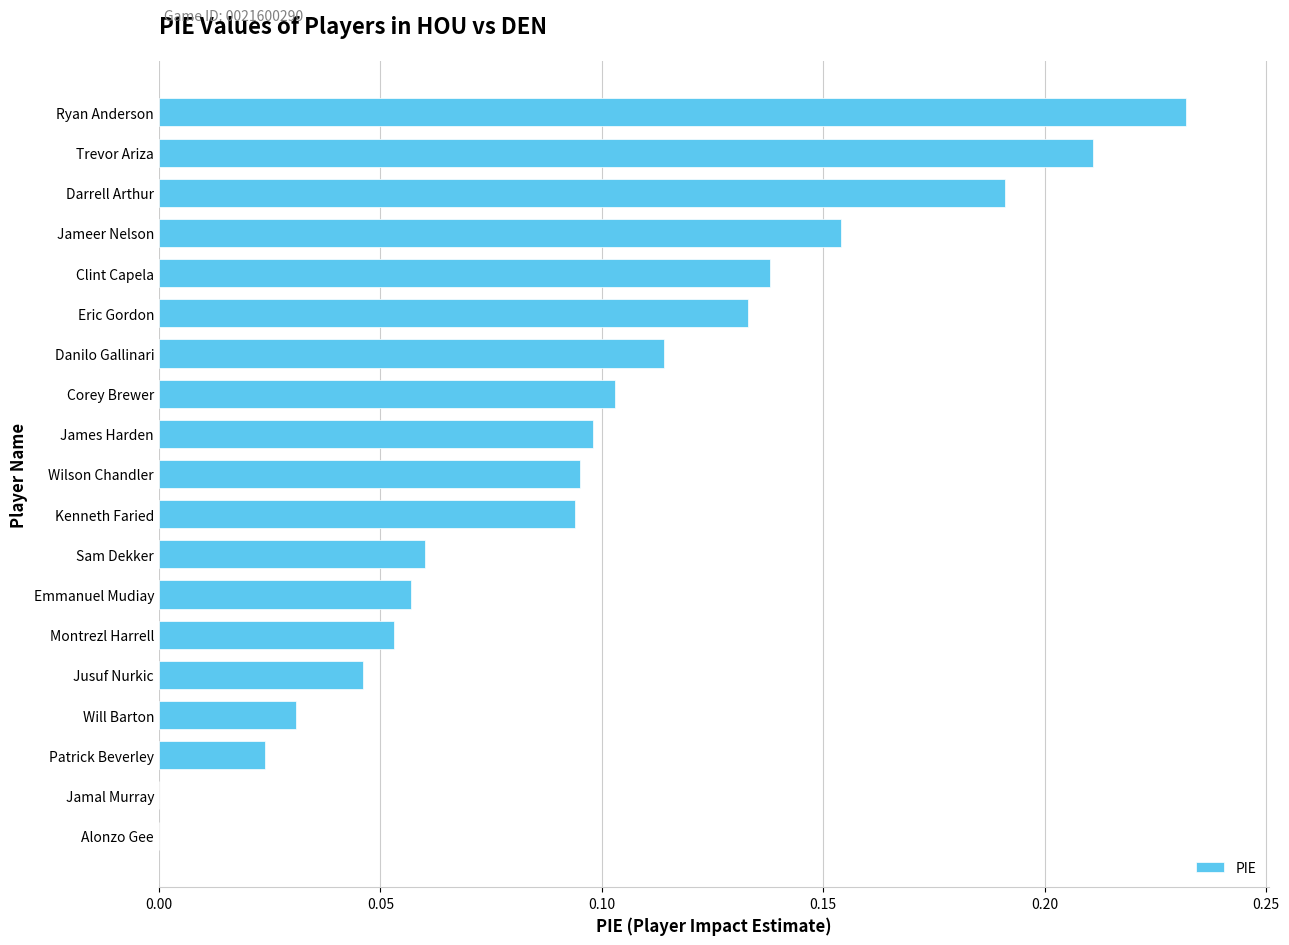

Which has a higher value, Kenneth Faried or Darrell Arthur?

Darrell Arthur